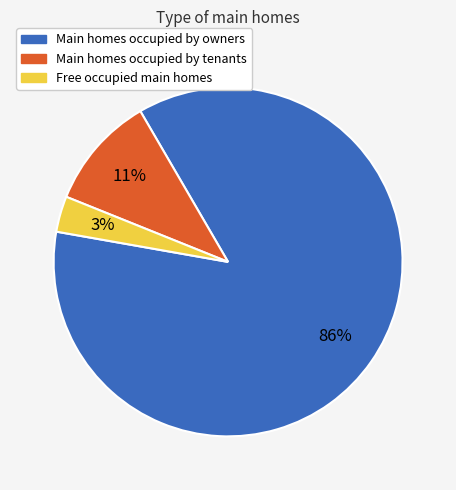

To the nearest percent, what is the average slice percentage?

33%